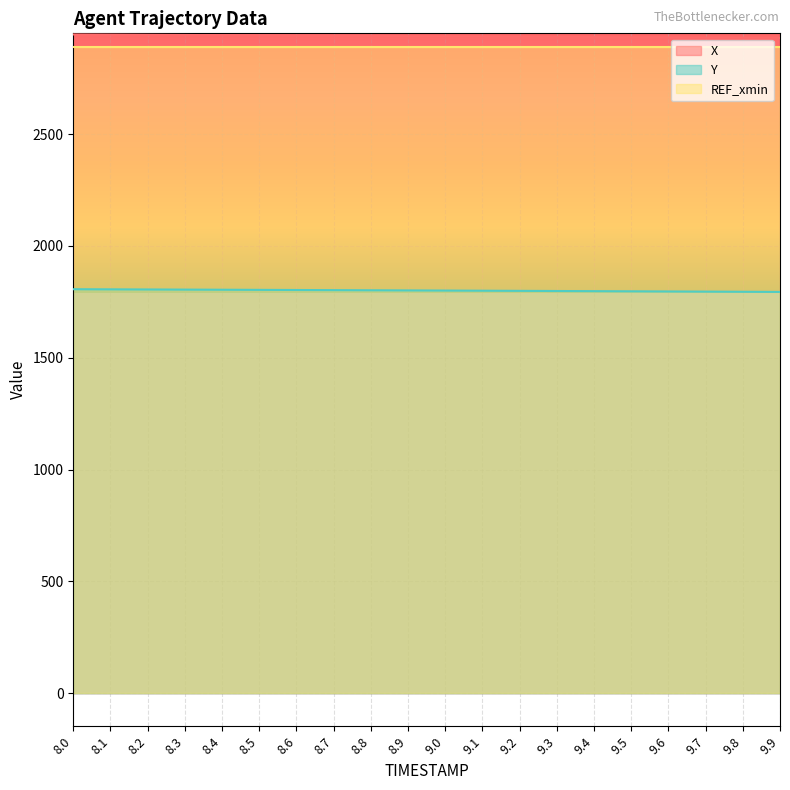

What is the maximum value shown in the chart?

2945.7